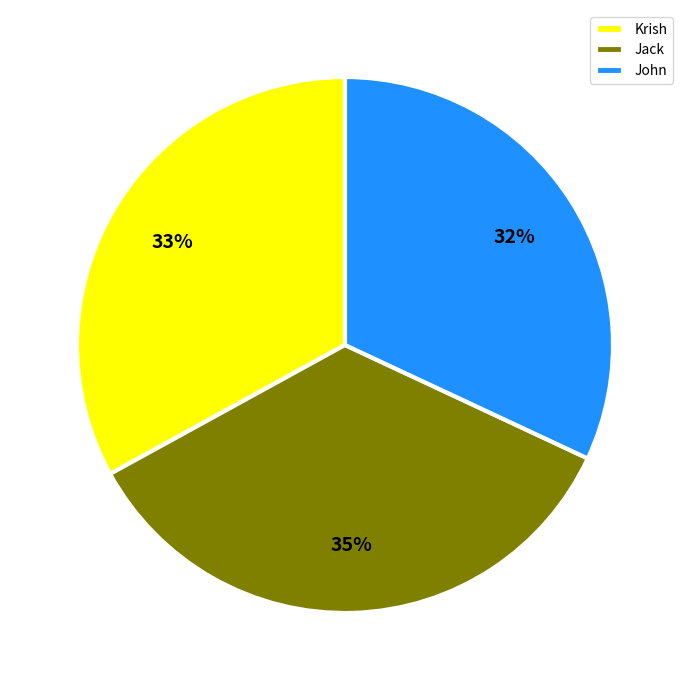

Is Krish the majority of the pie?

No